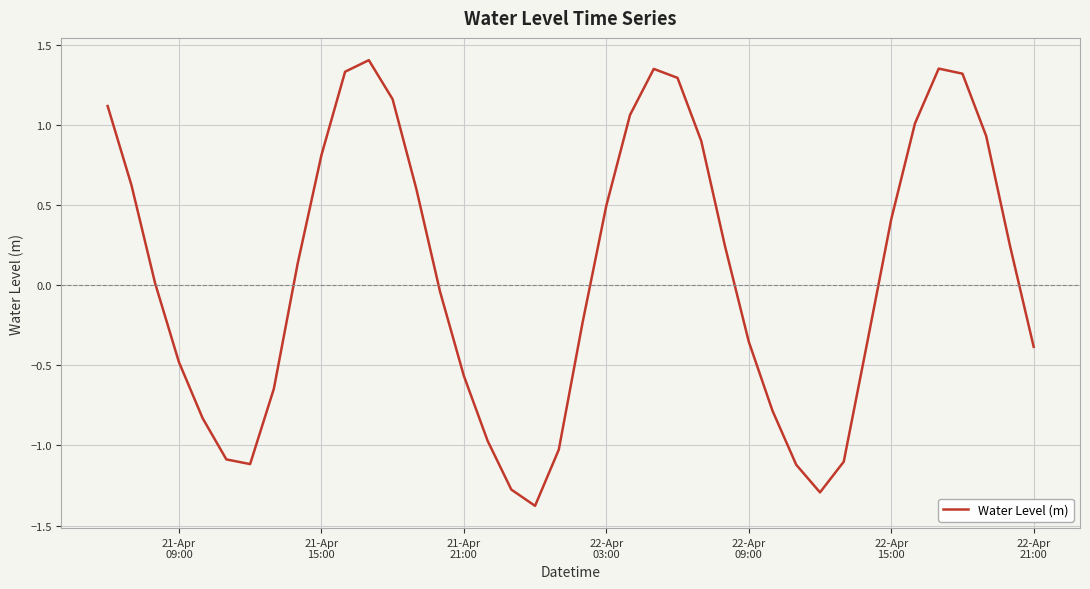

What is the smallest value displayed?

-1.4